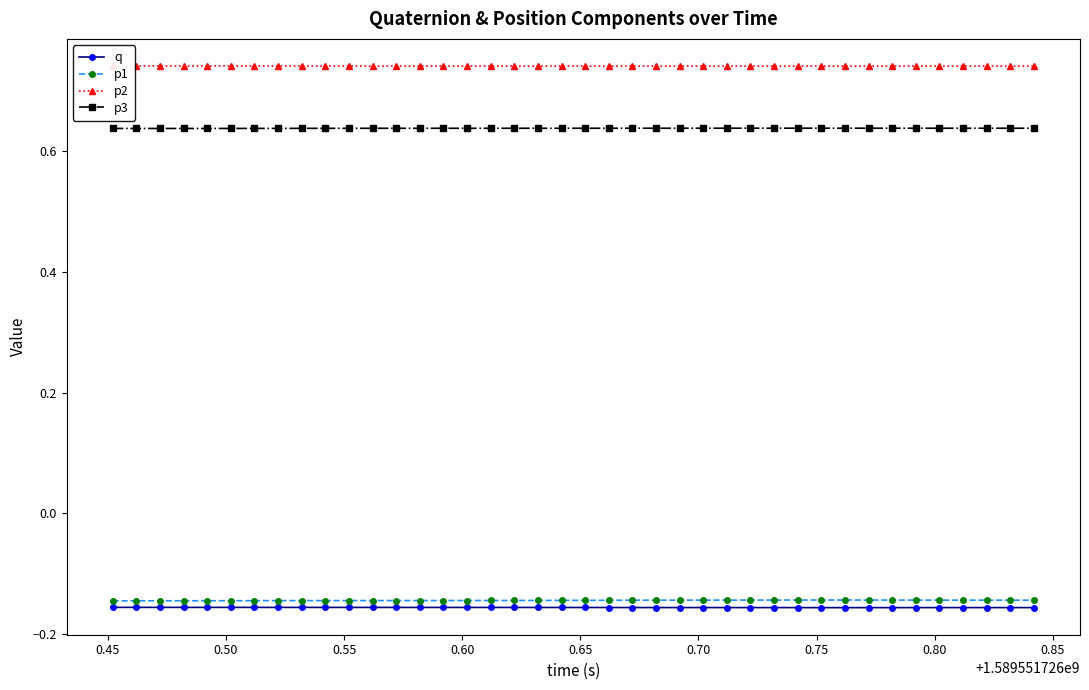

At how many categories does at least one series exceed 0?

40